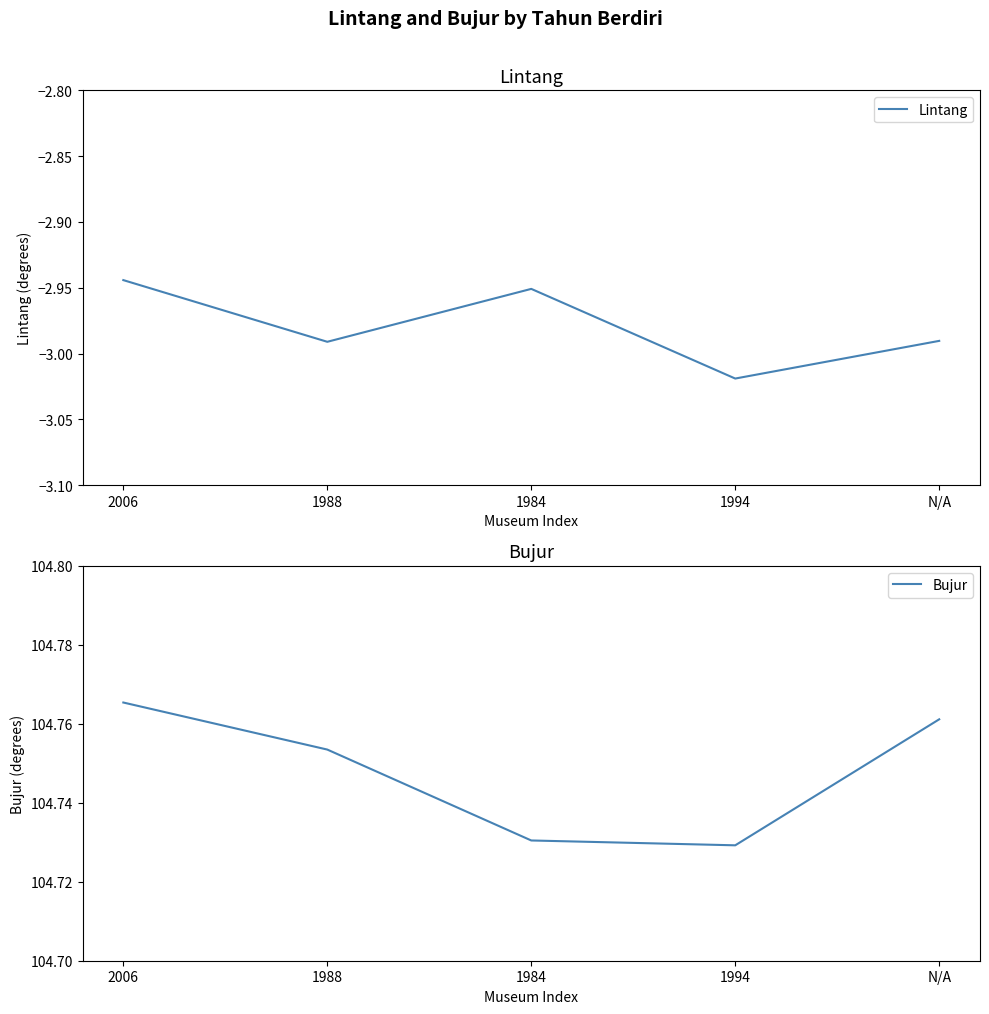

True or false: Bujur has a value of 183.4 at N/A.

False